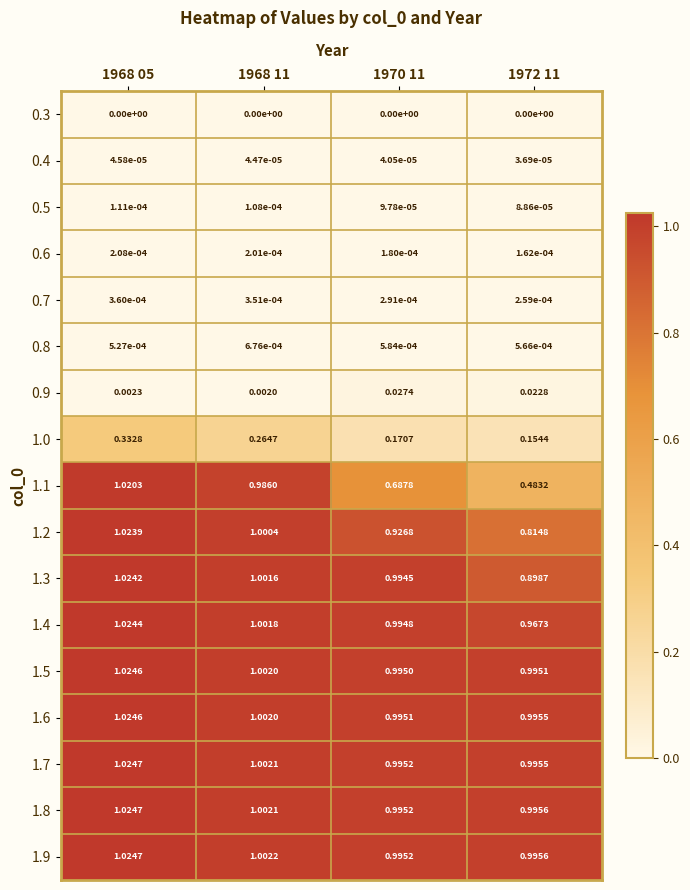

Is the value of 0.3 at 1970 11 greater than the value of 1.2 at 1968 05?

No